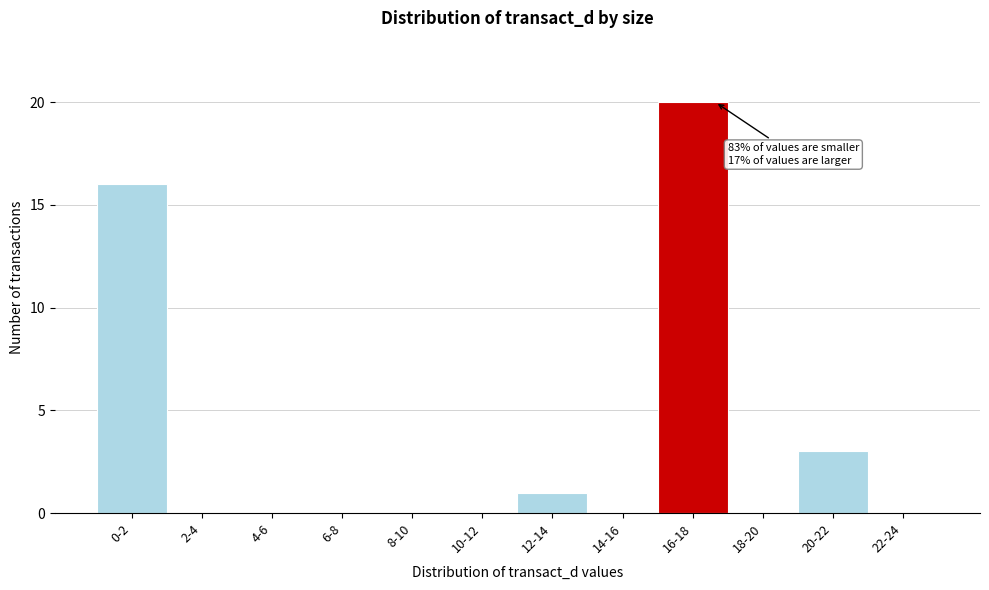

Reading left to right, list all the values displayed in this chart.

0-2=16	2-4=0	4-6=0	6-8=0	8-10=0	10-12=0	12-14=1	14-16=0	16-18=20	18-20=0	20-22=3	22-24=0